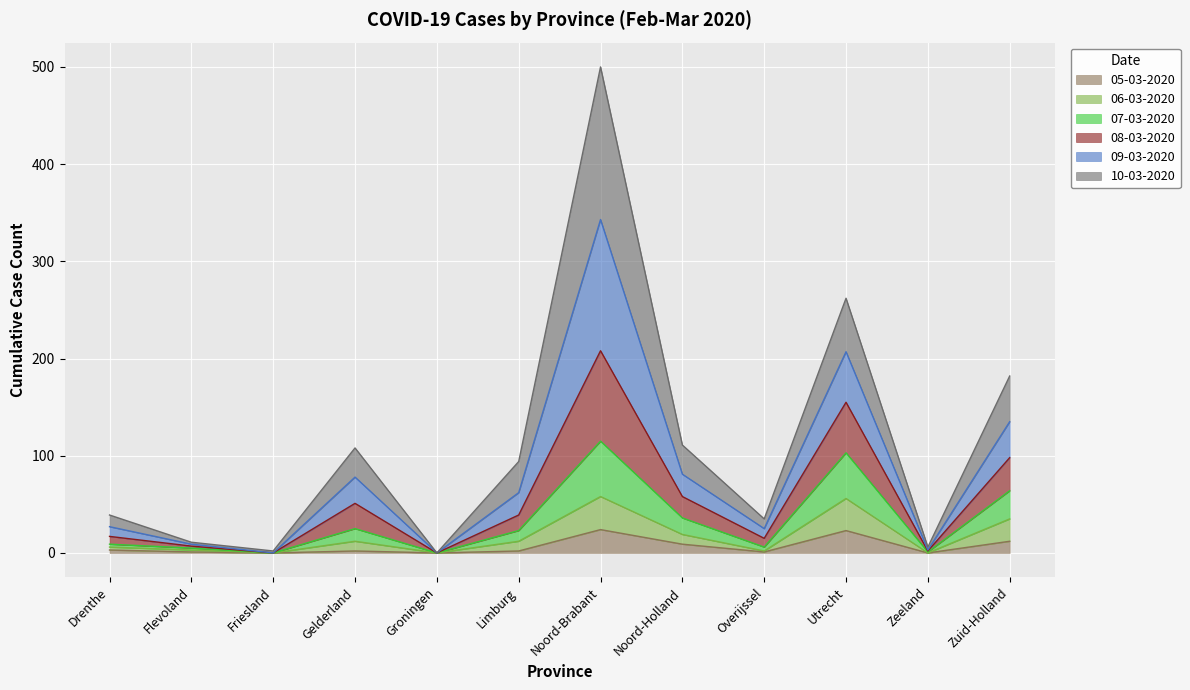

True or false: 07-03-2020 and 05-03-2020 cross at least once.

False